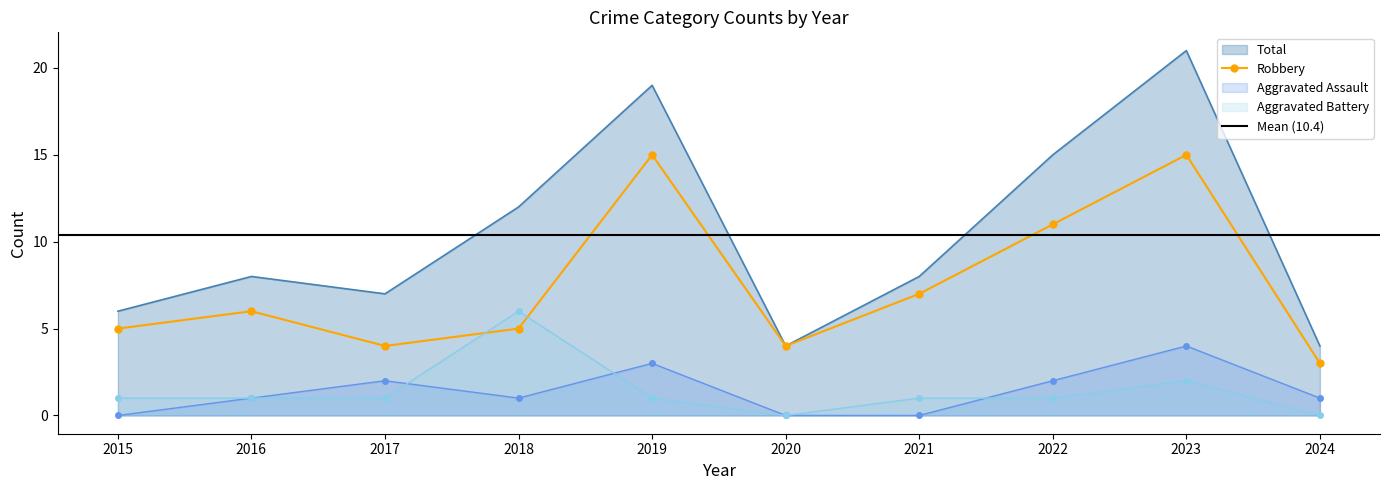

List the series in order of their peak value, highest first.

Total, Robbery, Aggravated Battery, Aggravated Assault